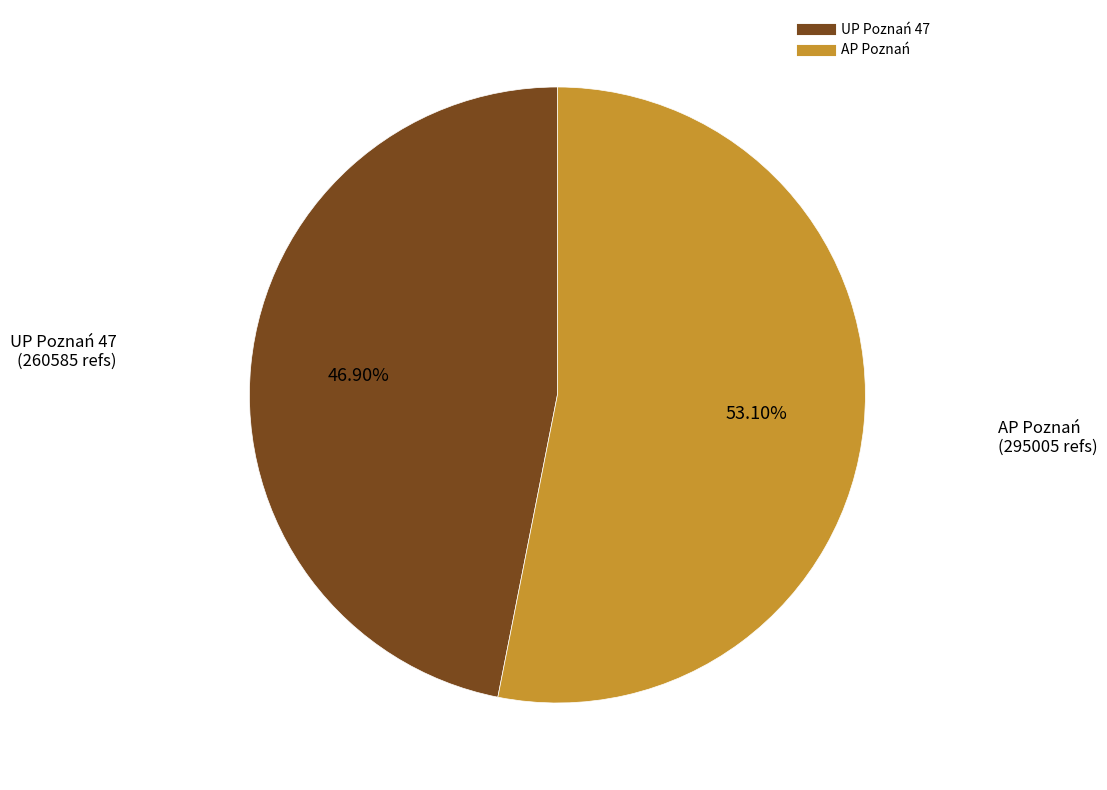

What is the ratio of the value at AP Poznań to the value at UP Poznań 47?

1.1